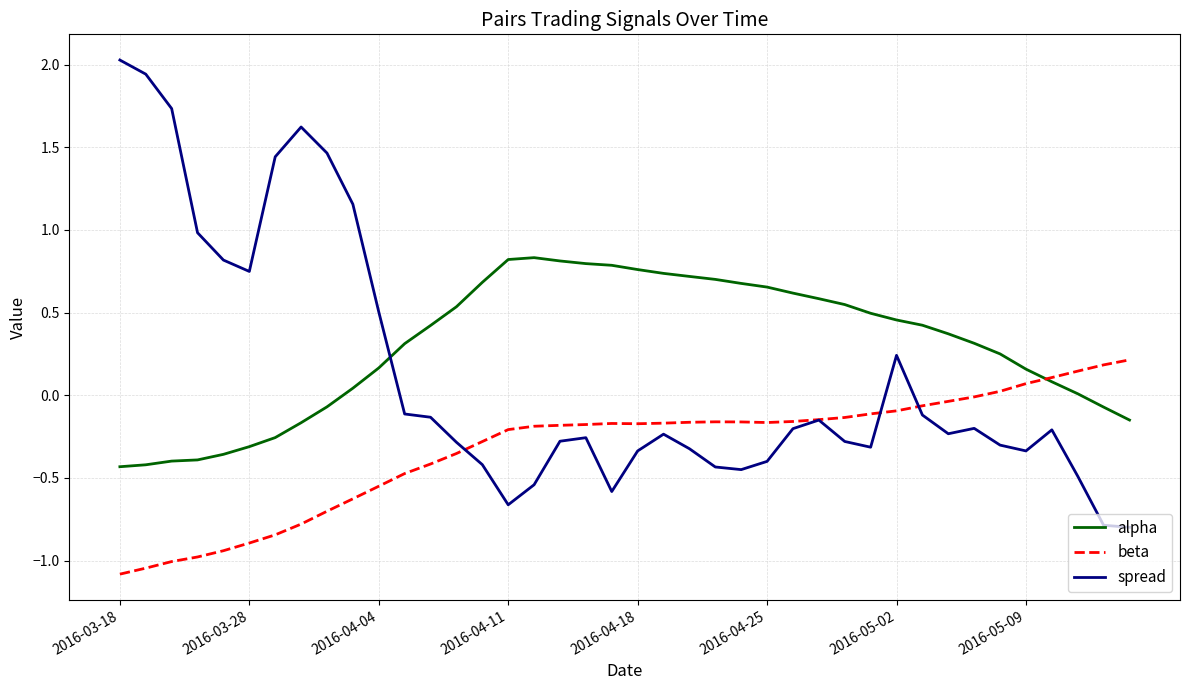

How many values in spread are above zero?

12